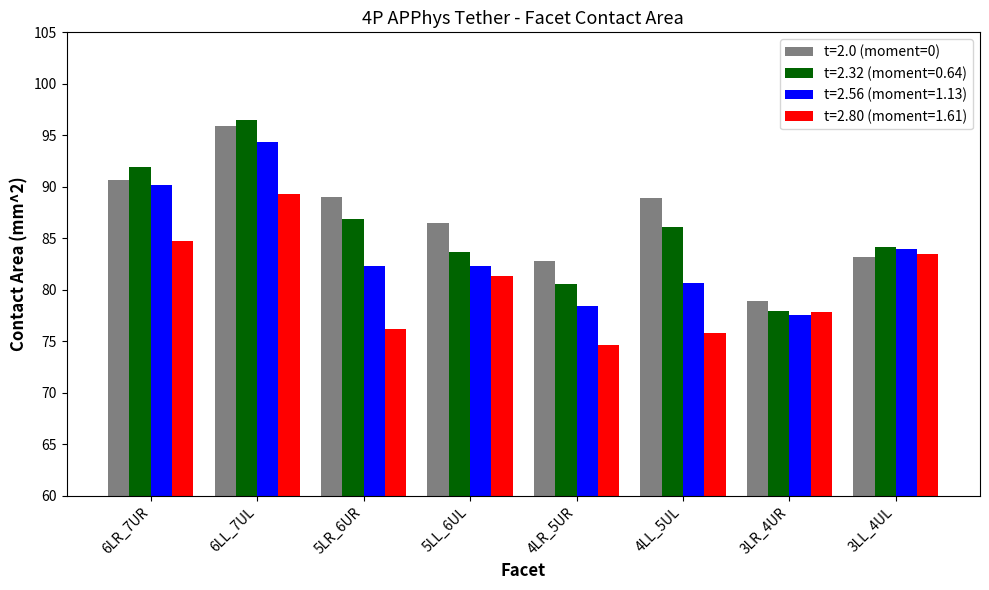

What is the total value across all series at 6LL_7UL?

376.1